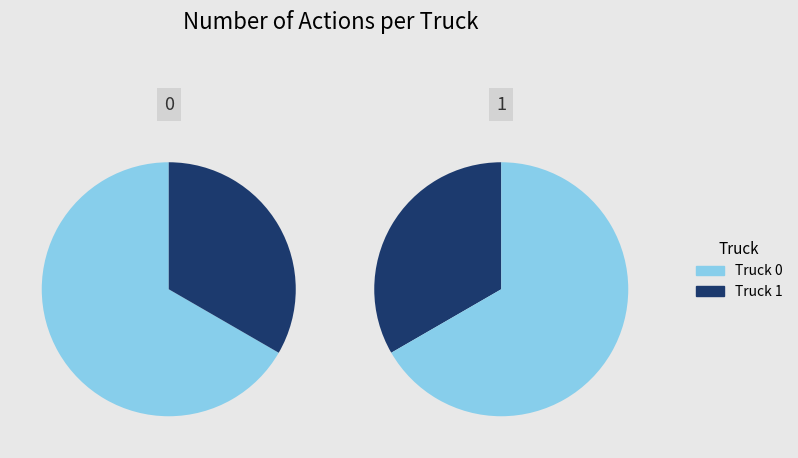

How many segments does this pie chart have?

2